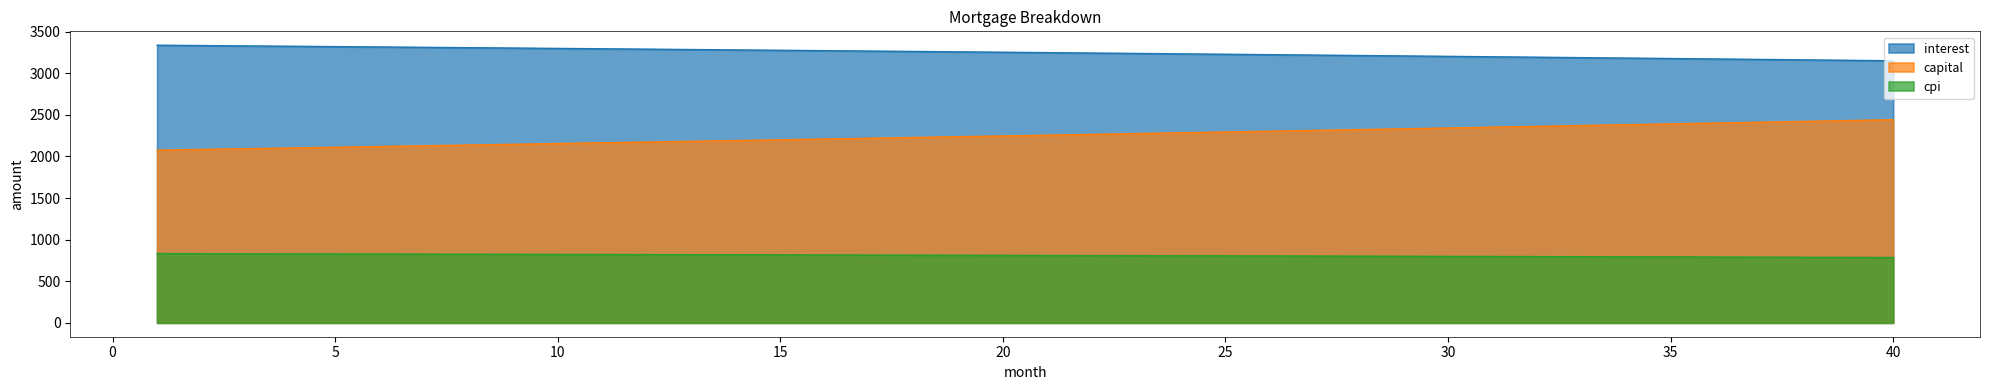

How many lines are shown in the chart?

3